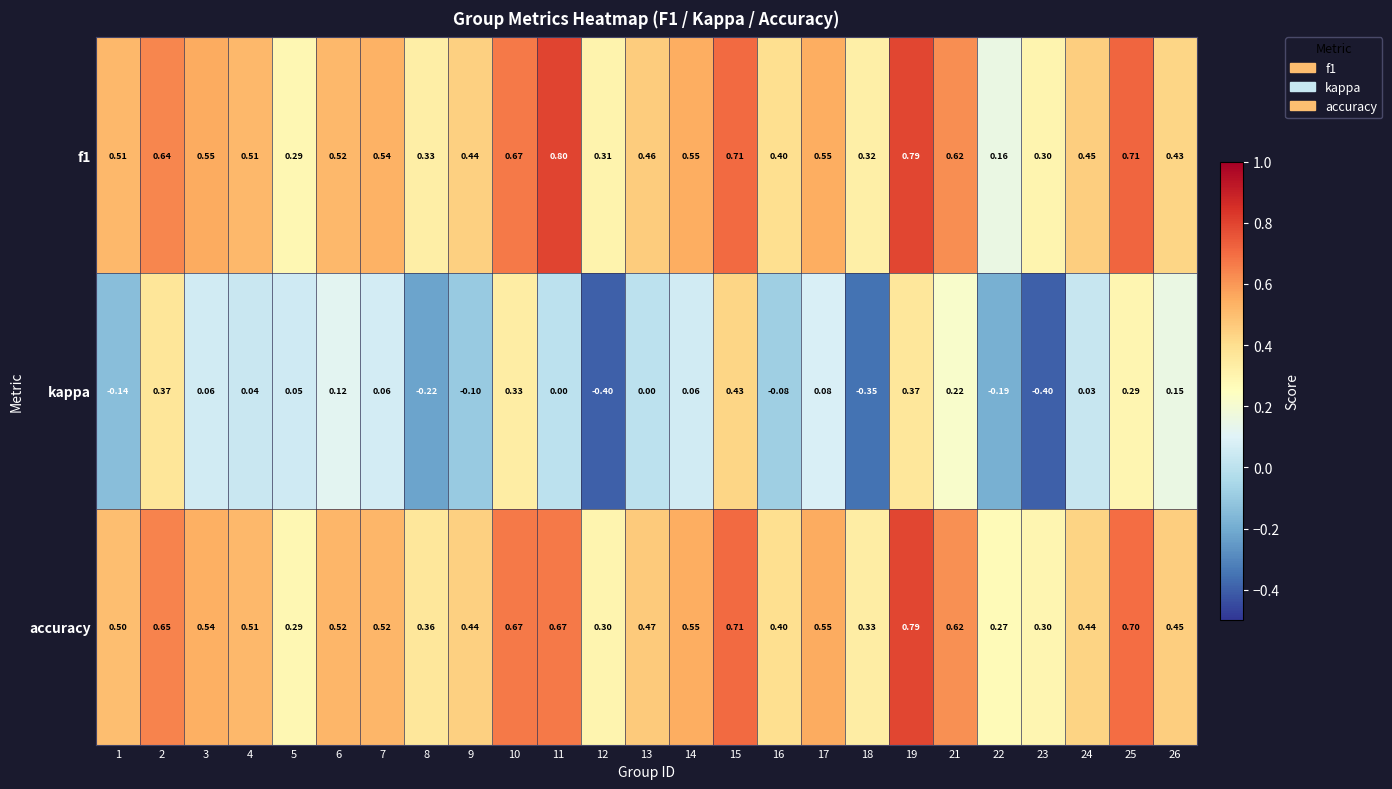

Is the value of f1 at 7 greater than the value of accuracy at 25?

No